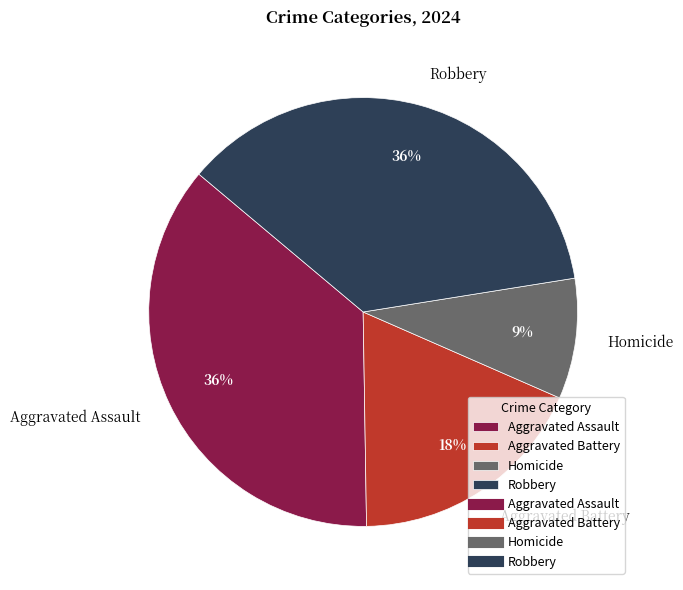

How many segments does this pie chart have?

4